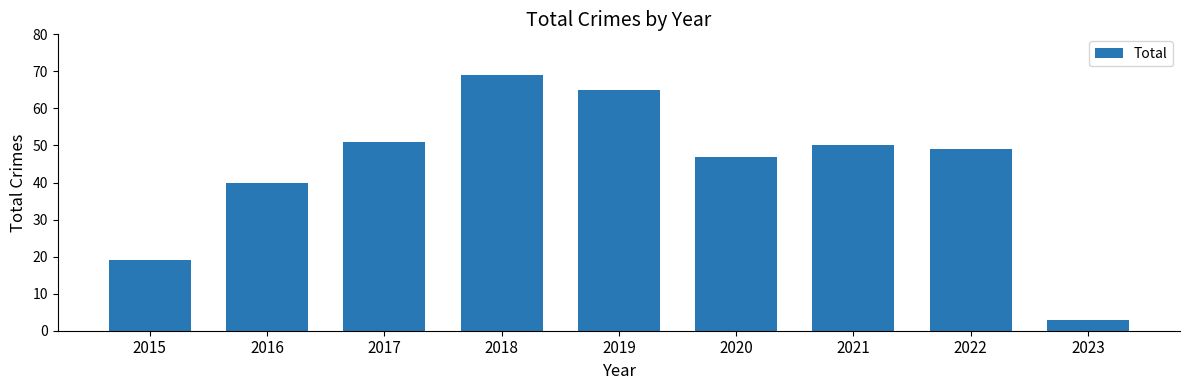

What is the average value?

44